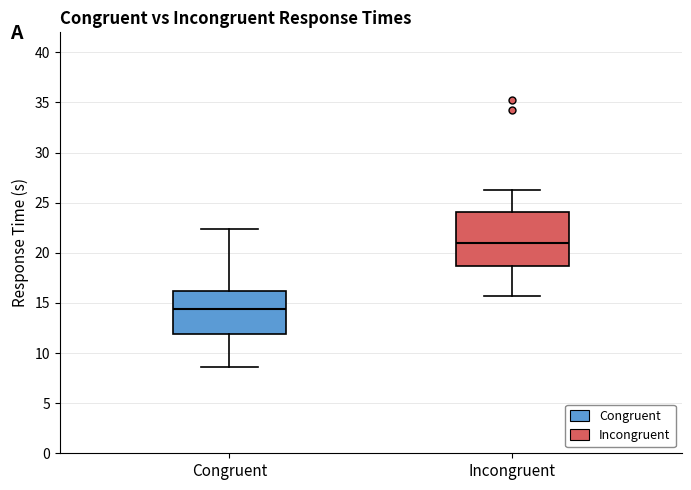

Comparing the boxes themselves (not the whiskers), which one is the tallest?

Incongruent